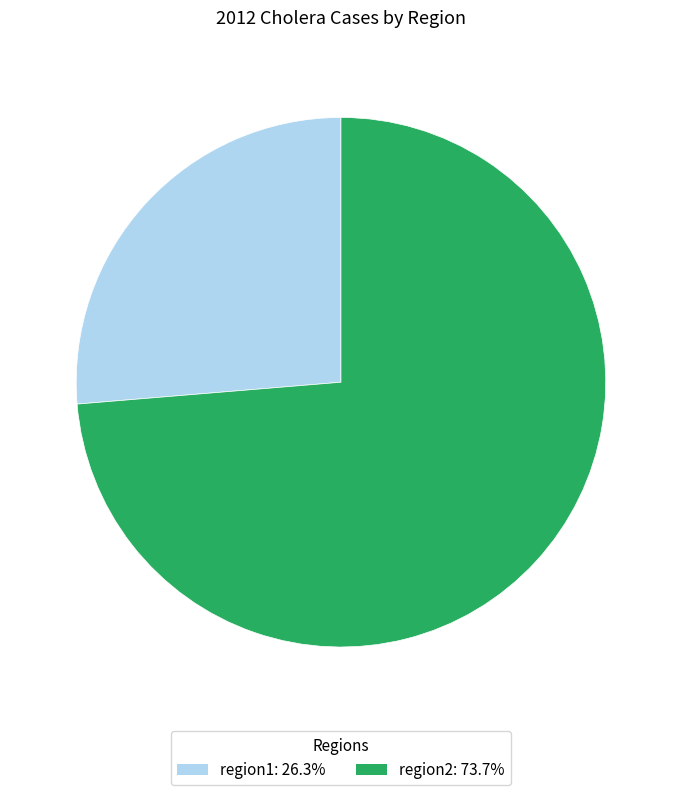

Is there a majority slice in this chart?

Yes